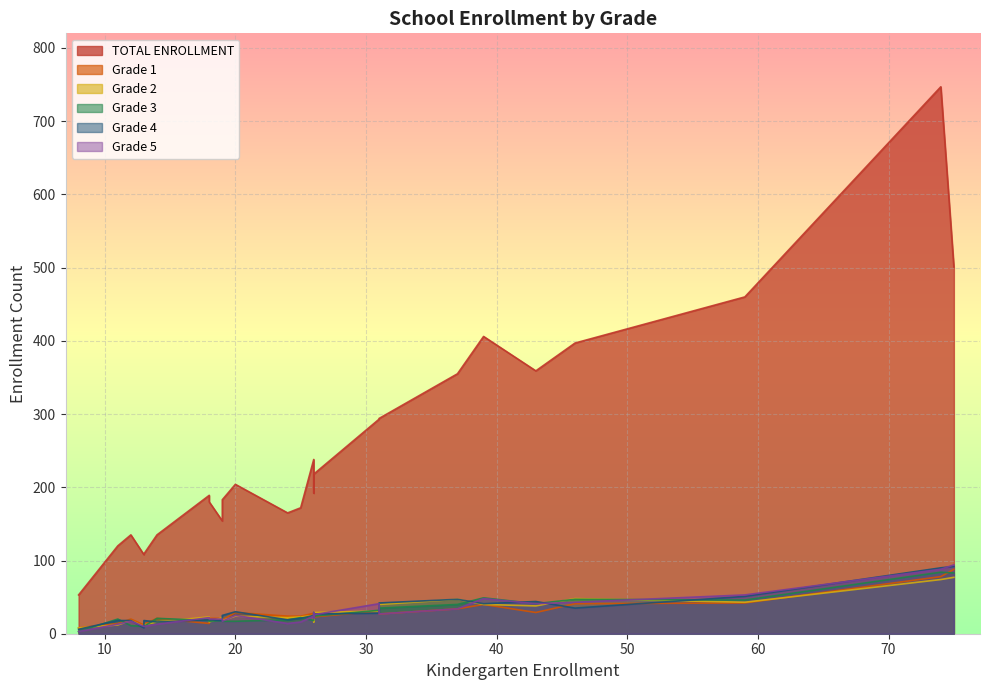

True or false: Grade 2 has more than 0 points higher than both neighbors.

True